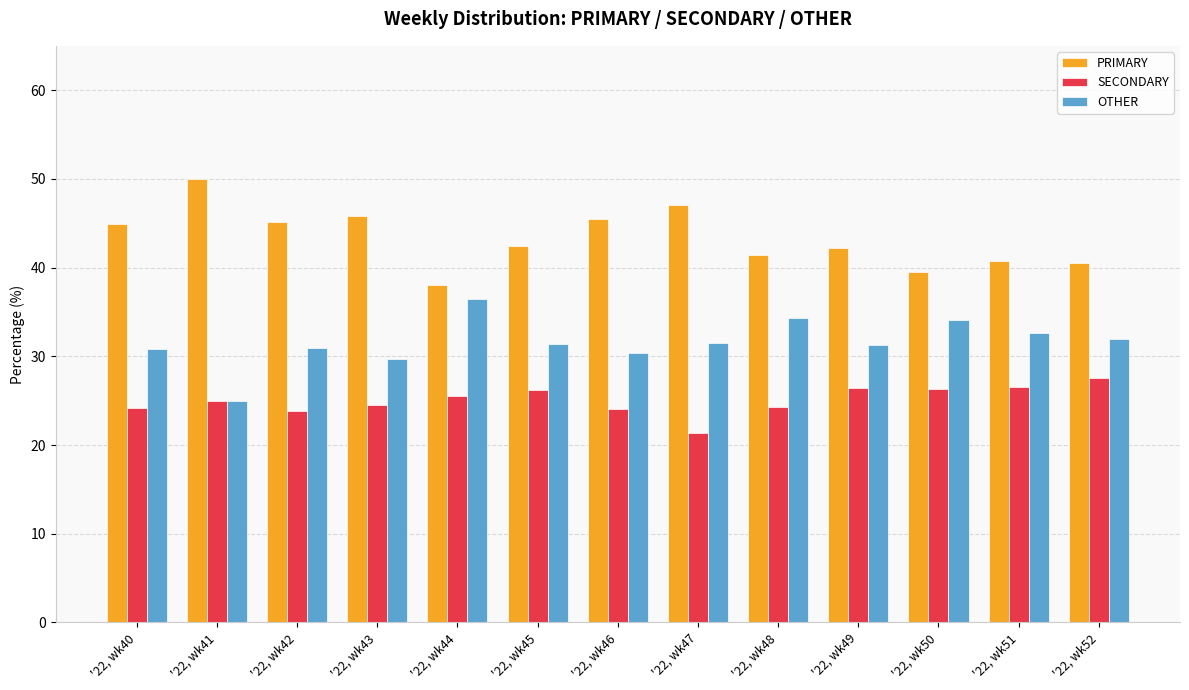

What is the minimum value for PRIMARY?

38.0